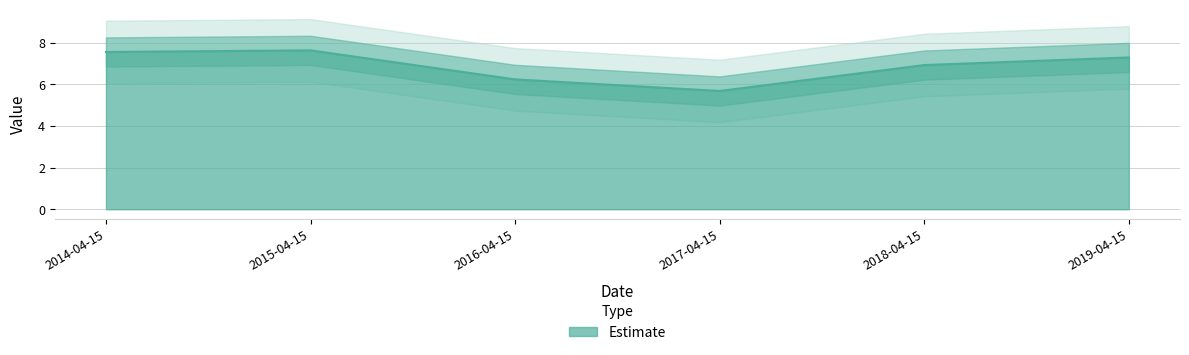

What is the smallest value displayed?

5.7